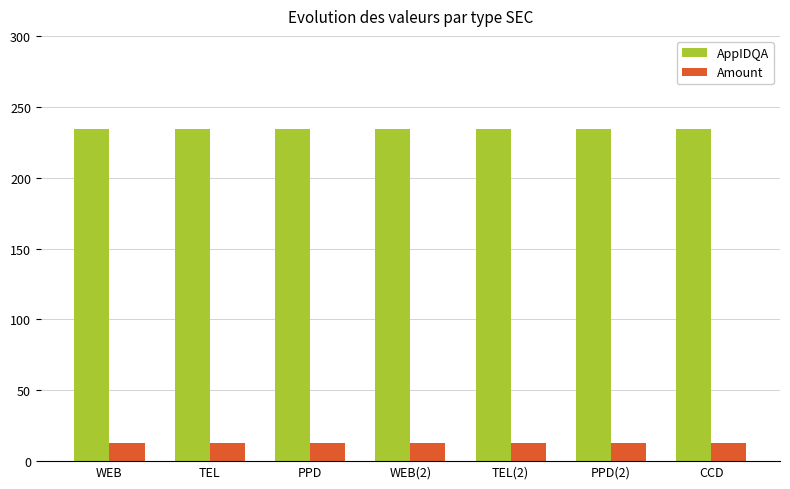

The AppIDQA series shows 234.0 at CCD. True or false?

True